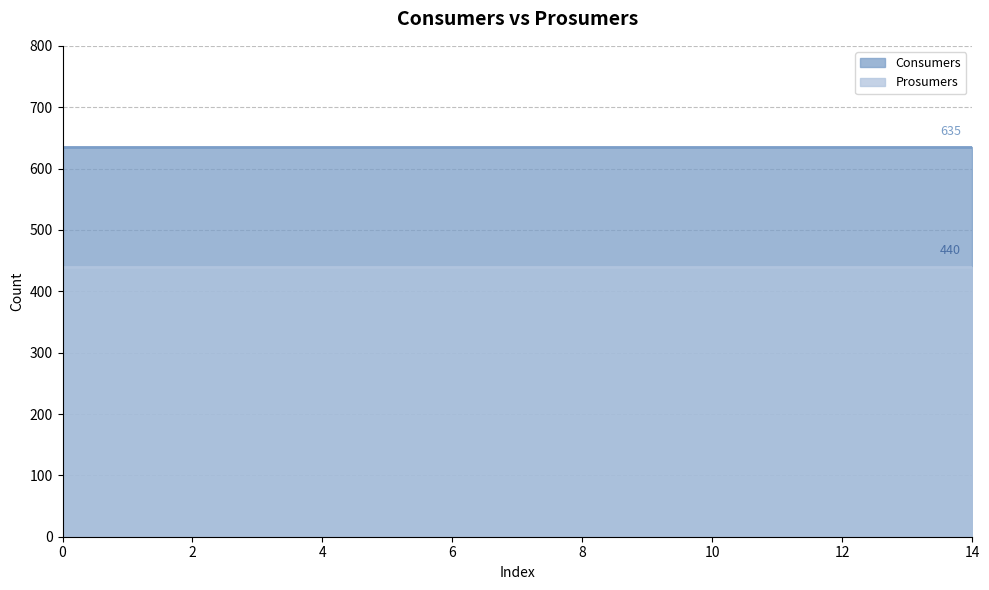

What is the difference between the highest and lowest values at 0?

195